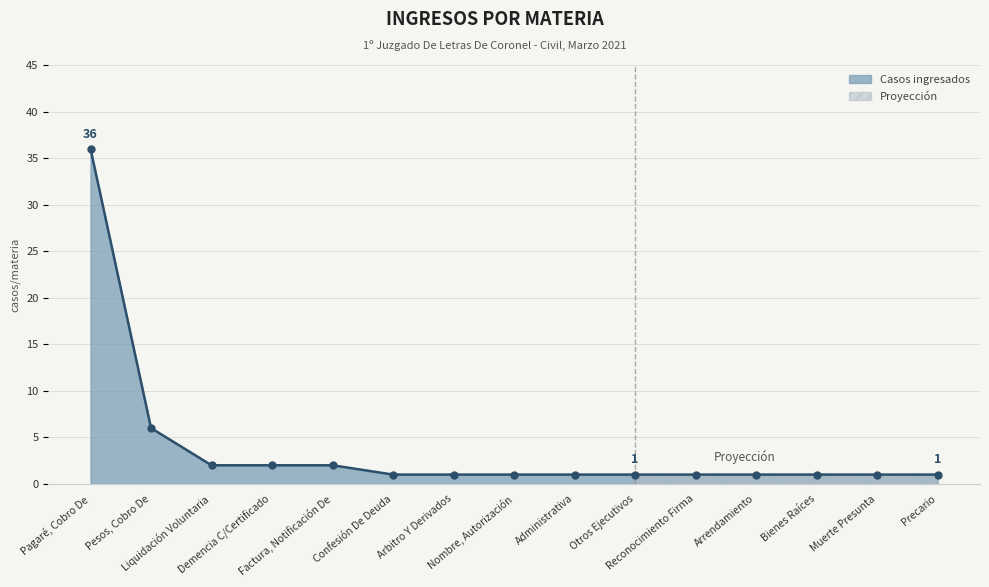

How many data points does each series have?

15